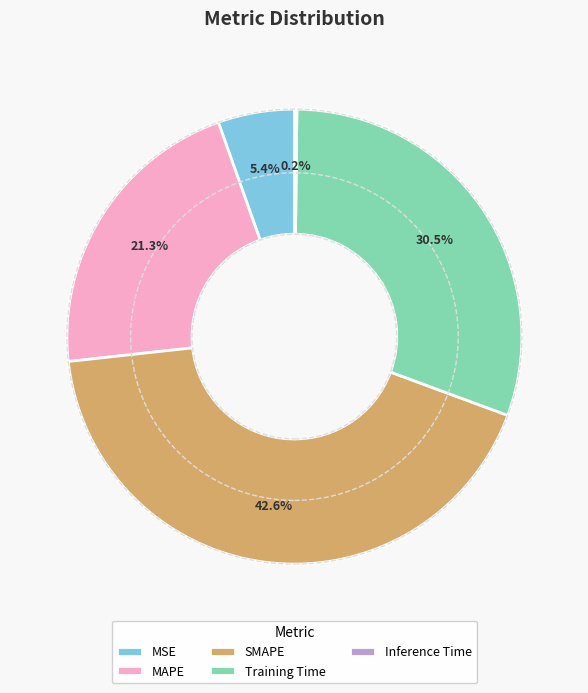

Which has a higher value, SMAPE or MAPE?

SMAPE